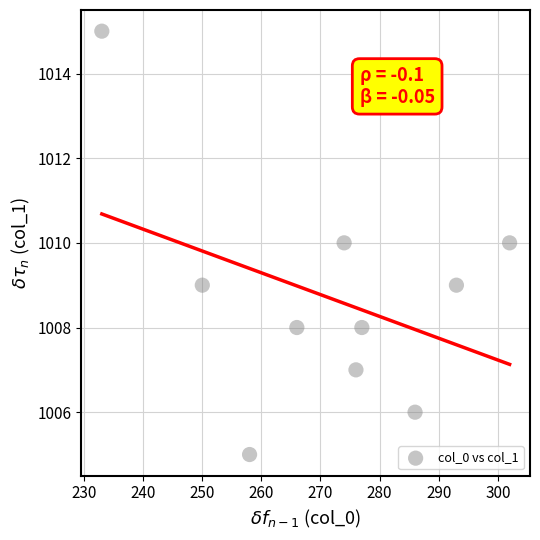

What is the average Y value?

1009